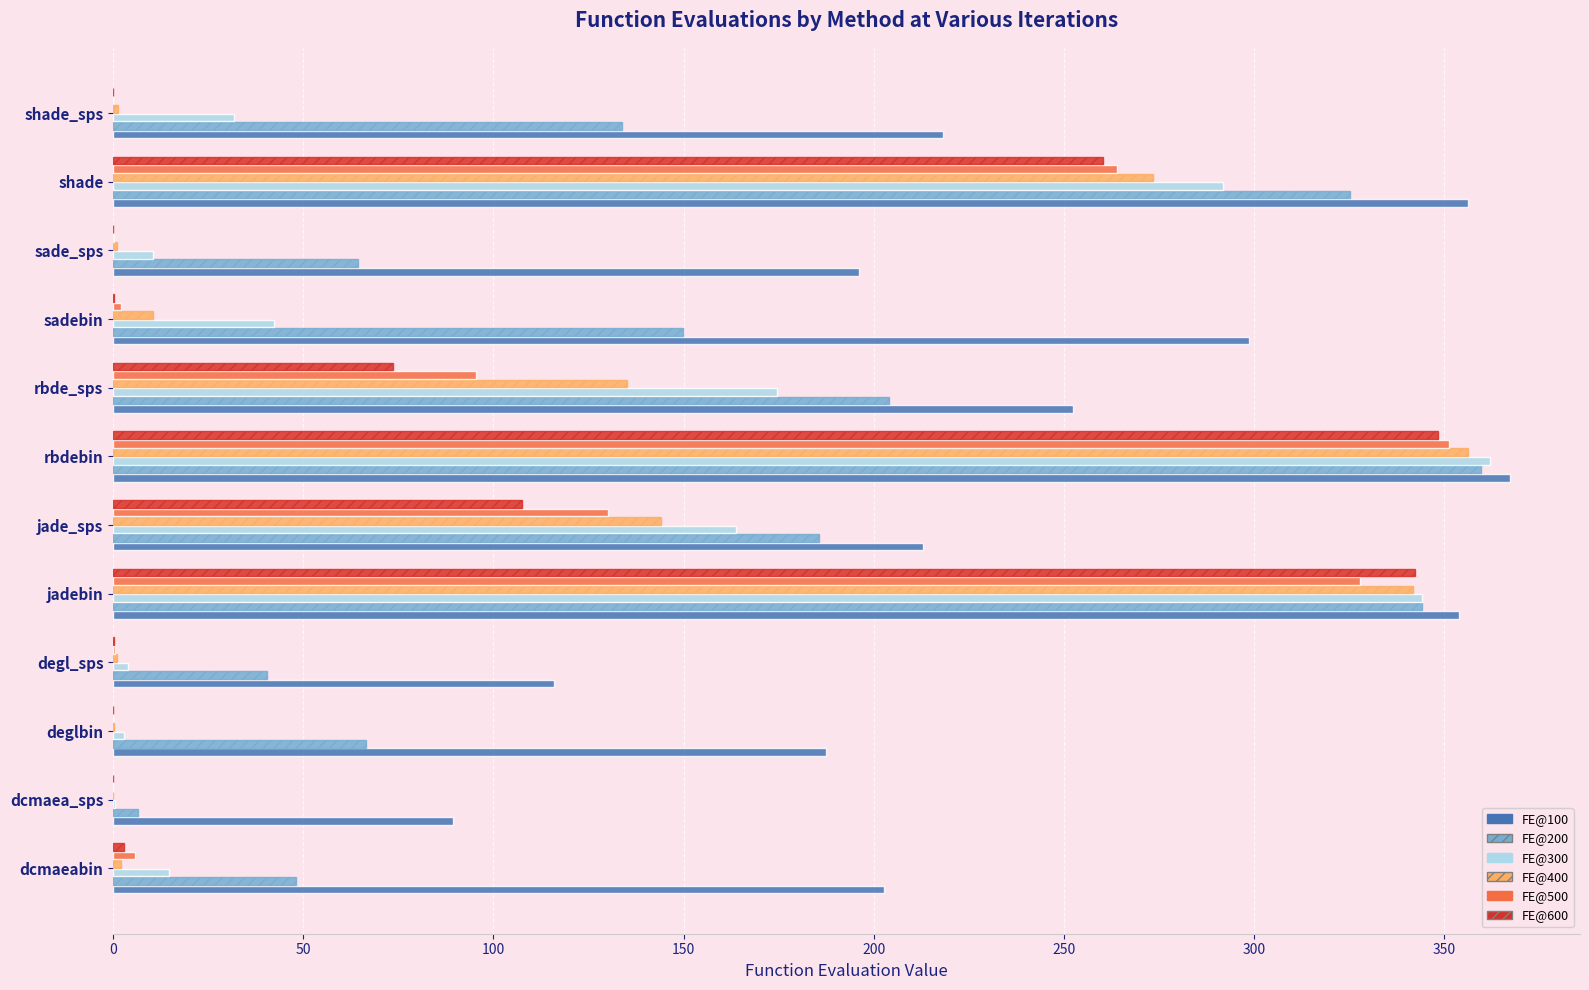

What is the maximum value for FE@200?

359.6